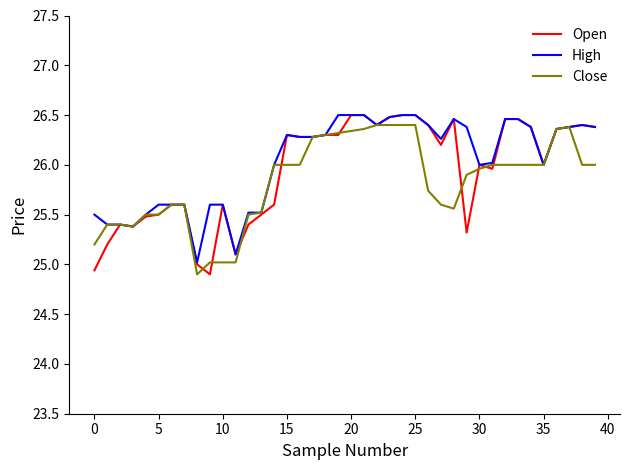

Which series has the widest spread of values?

Open